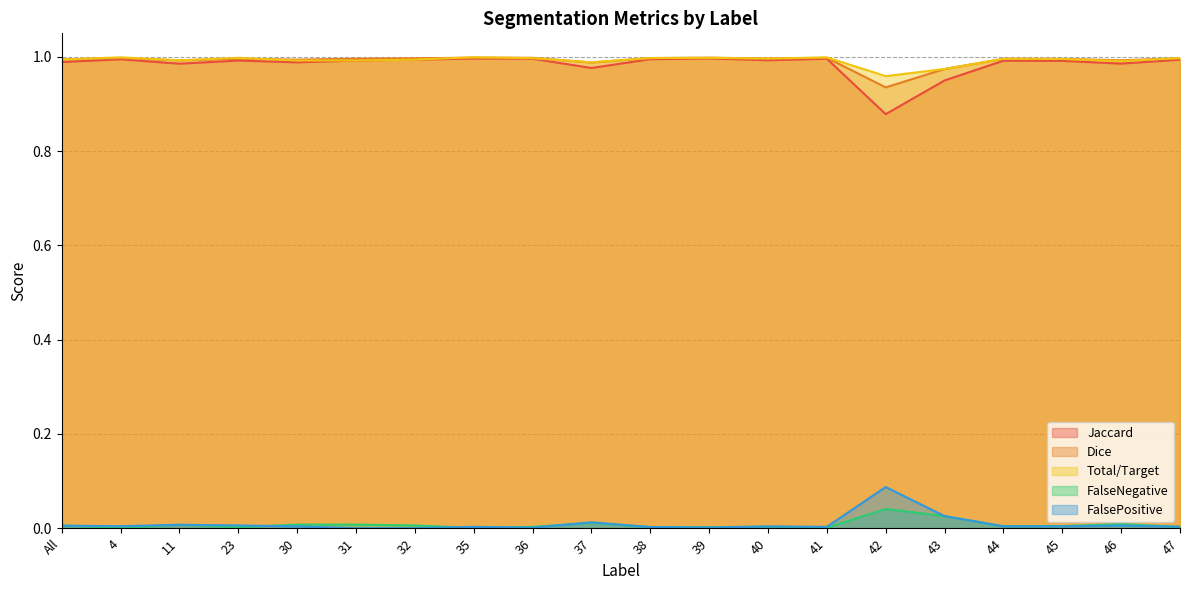

At which category does the chart reach its minimum across all series?

31